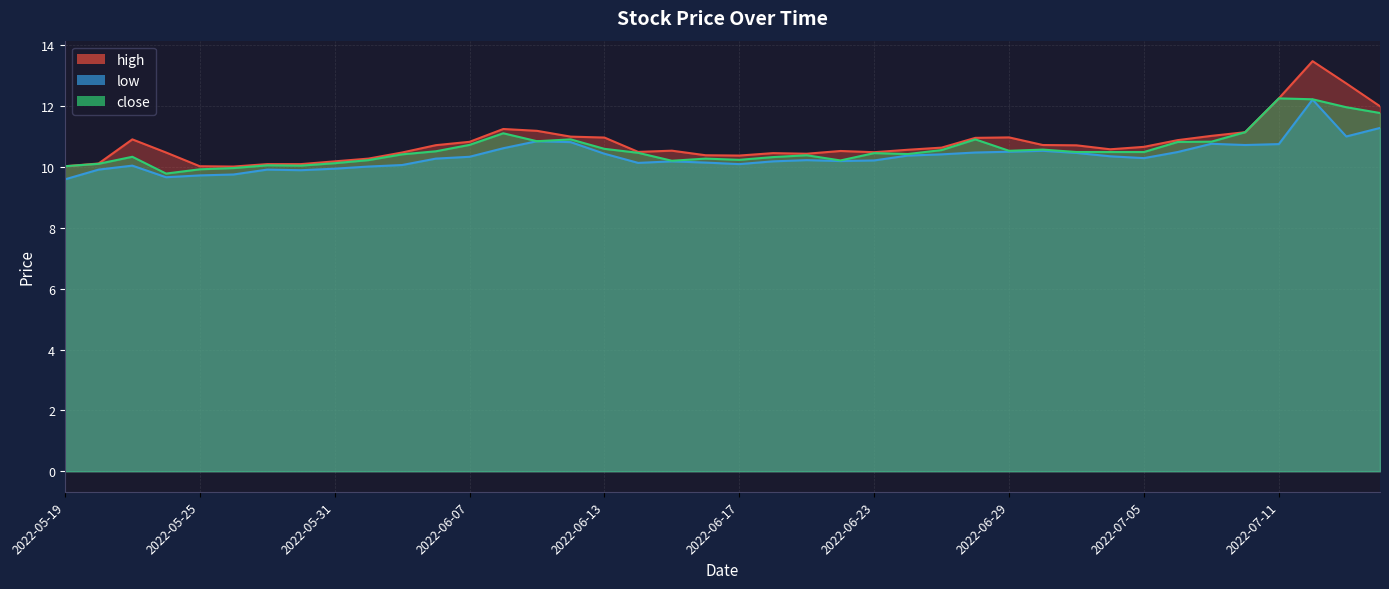

True or false: close and low intersect in this chart.

False